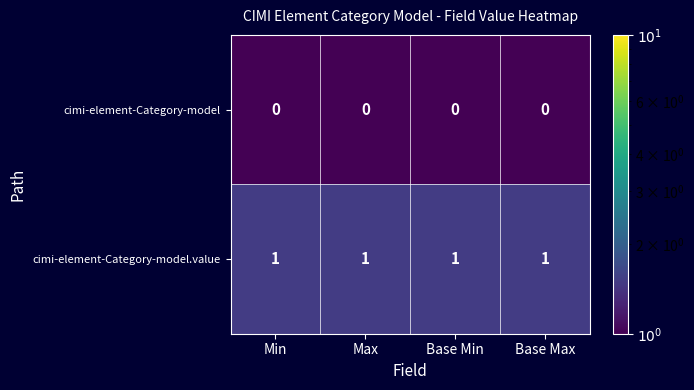

Rank the series at Base Max from highest to lowest value.

cimi-element-Category-model.value, cimi-element-Category-model